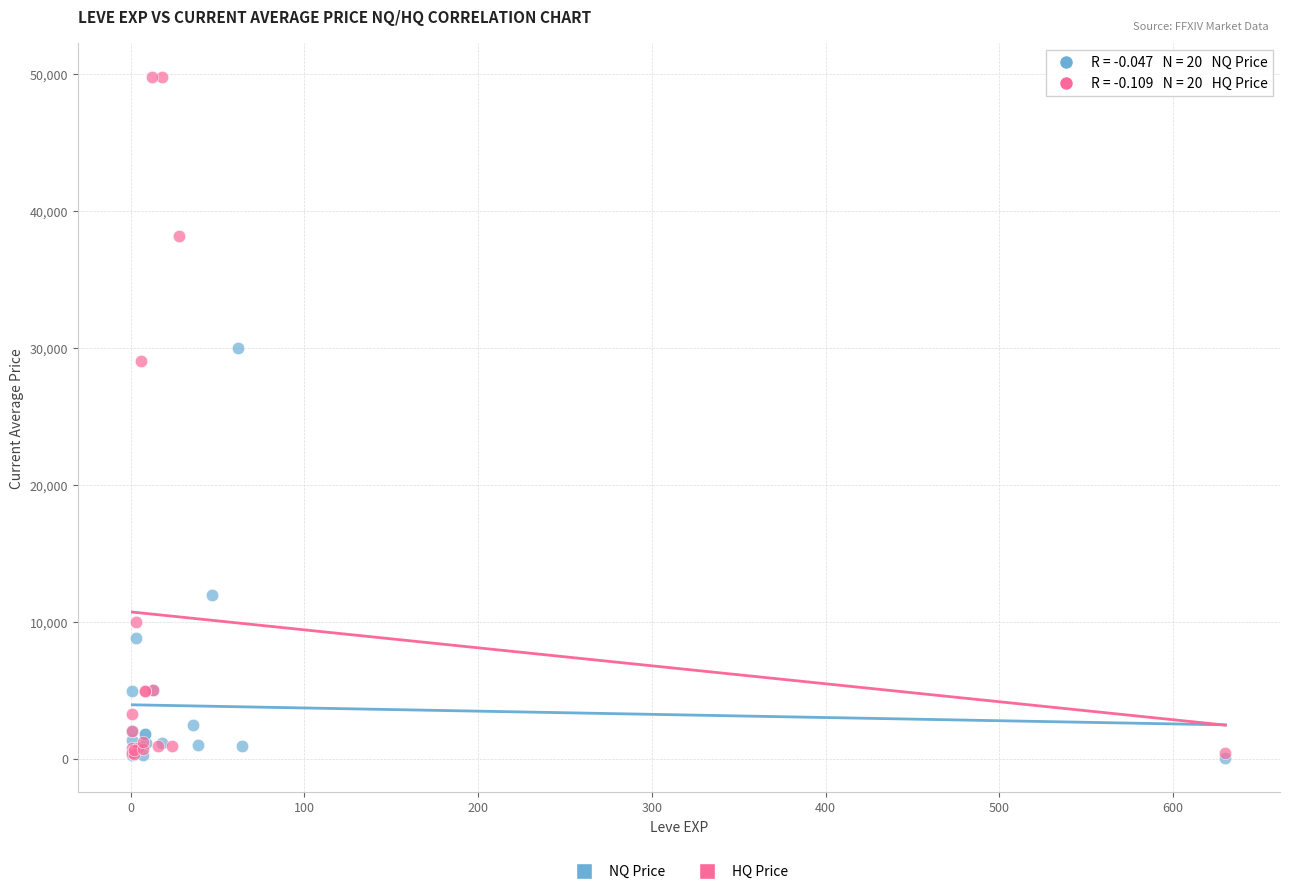

Which series contains the highest Y value?

HQ Price